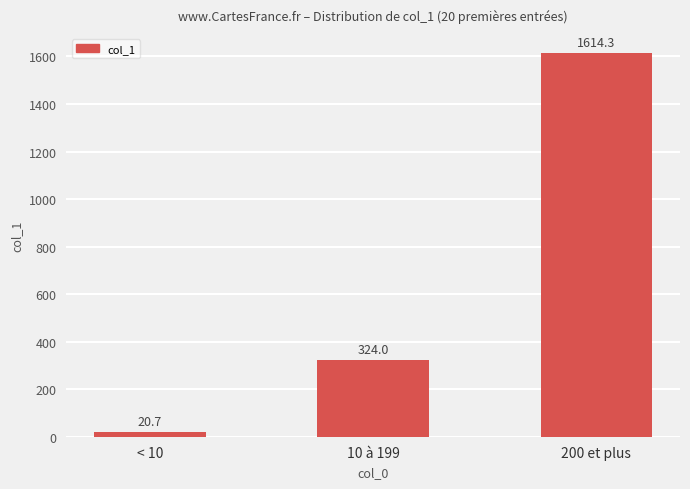

What is the difference between the maximum and second lowest values?

1290.3